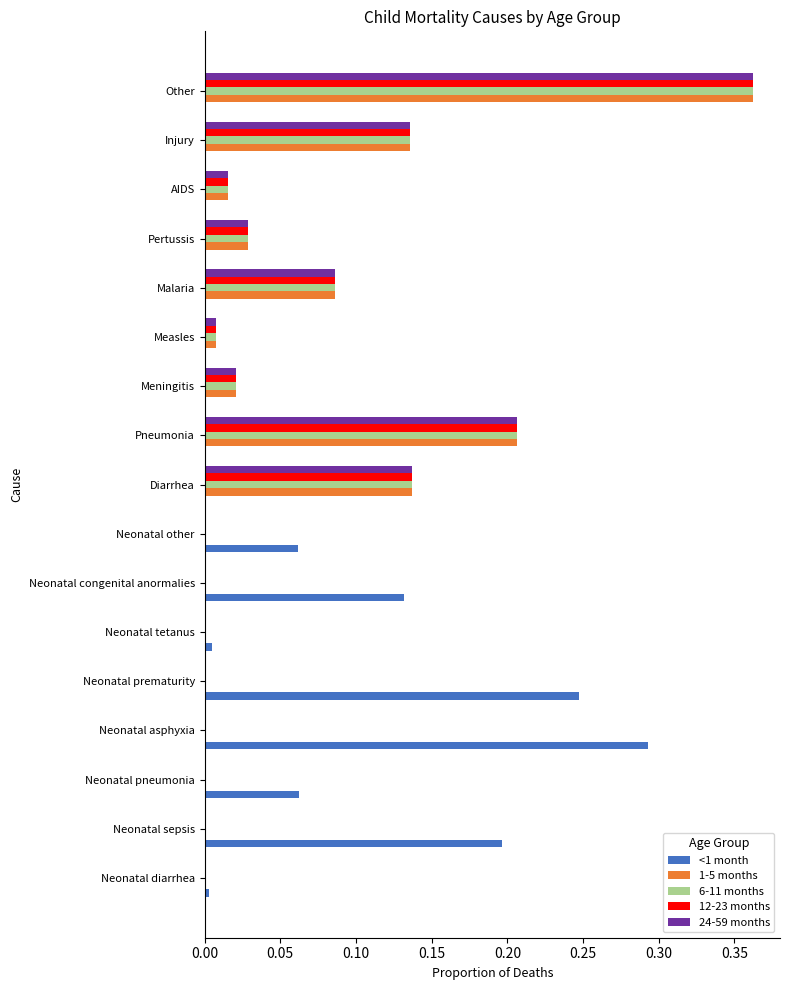

Which category has the highest value in the 1-5 months series?

Other